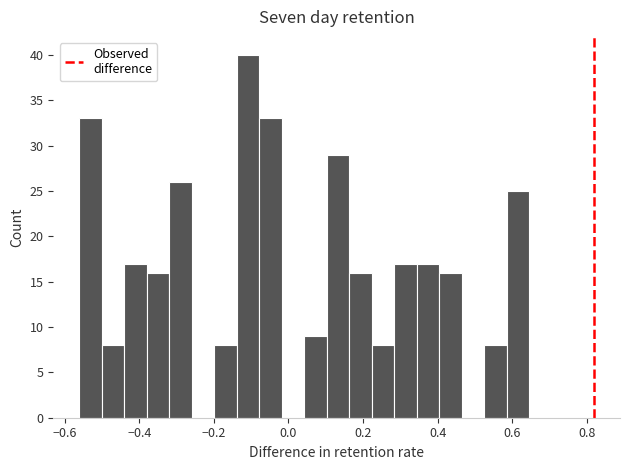

Read against the x-axis, roughly where is the centre of the tallest bar?

-0.10